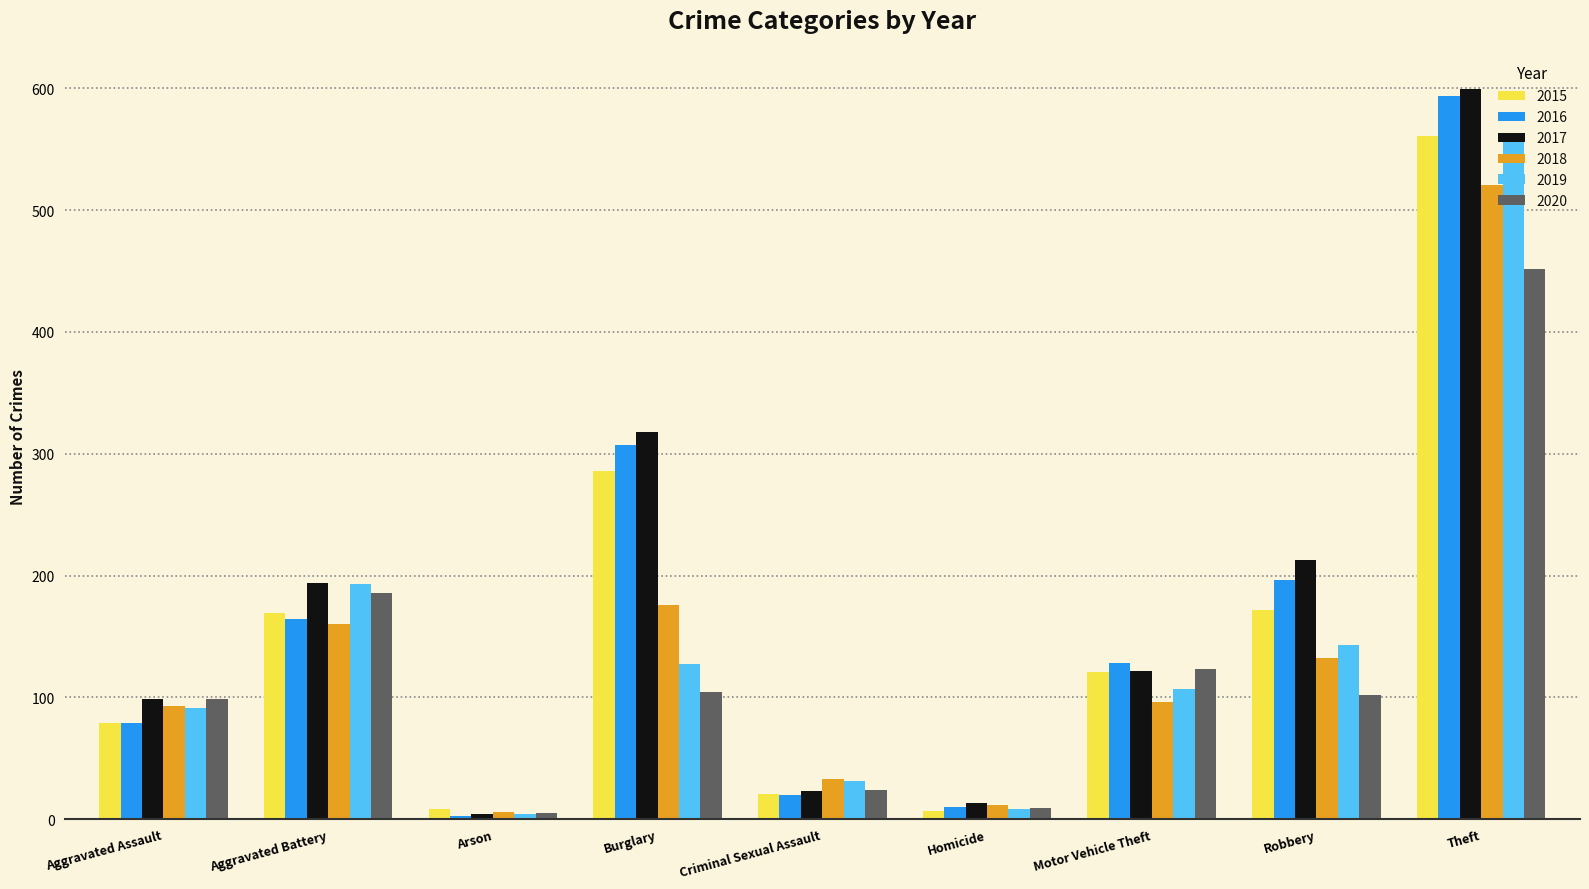

True or false: 2020 has a value of 104 at Burglary.

True